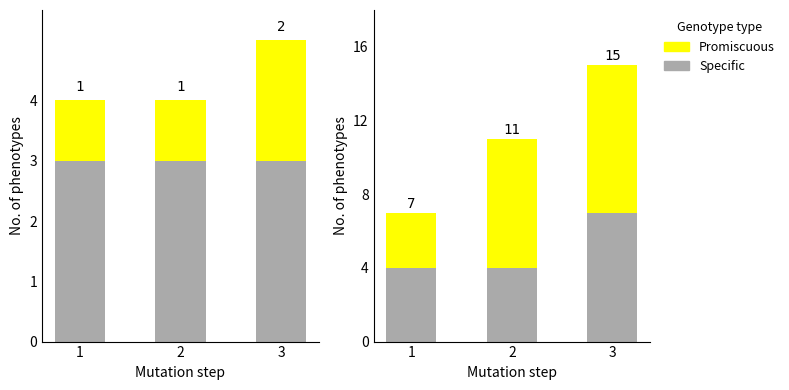

What is the difference between the maximum and minimum values in the Promiscuous series?

5